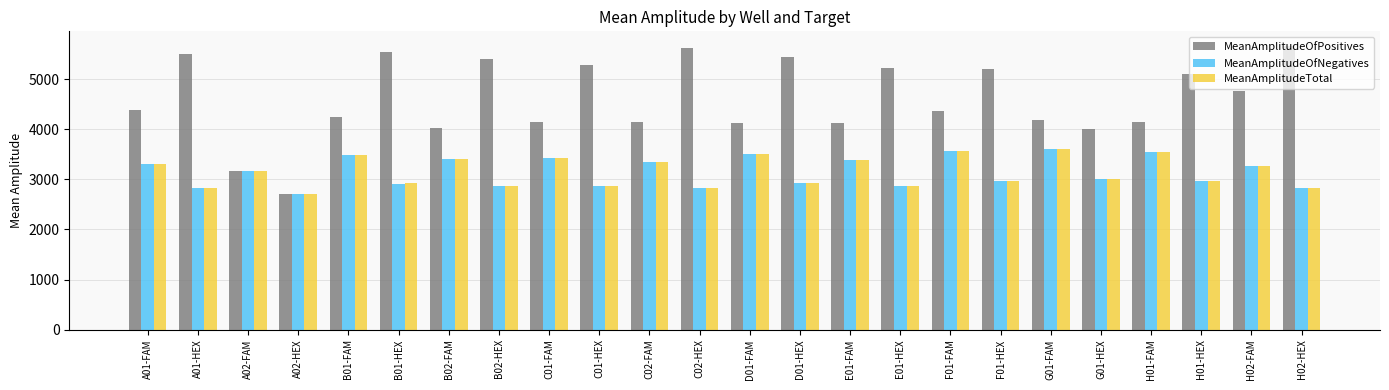

What is the maximum value shown in the chart?

5676.9